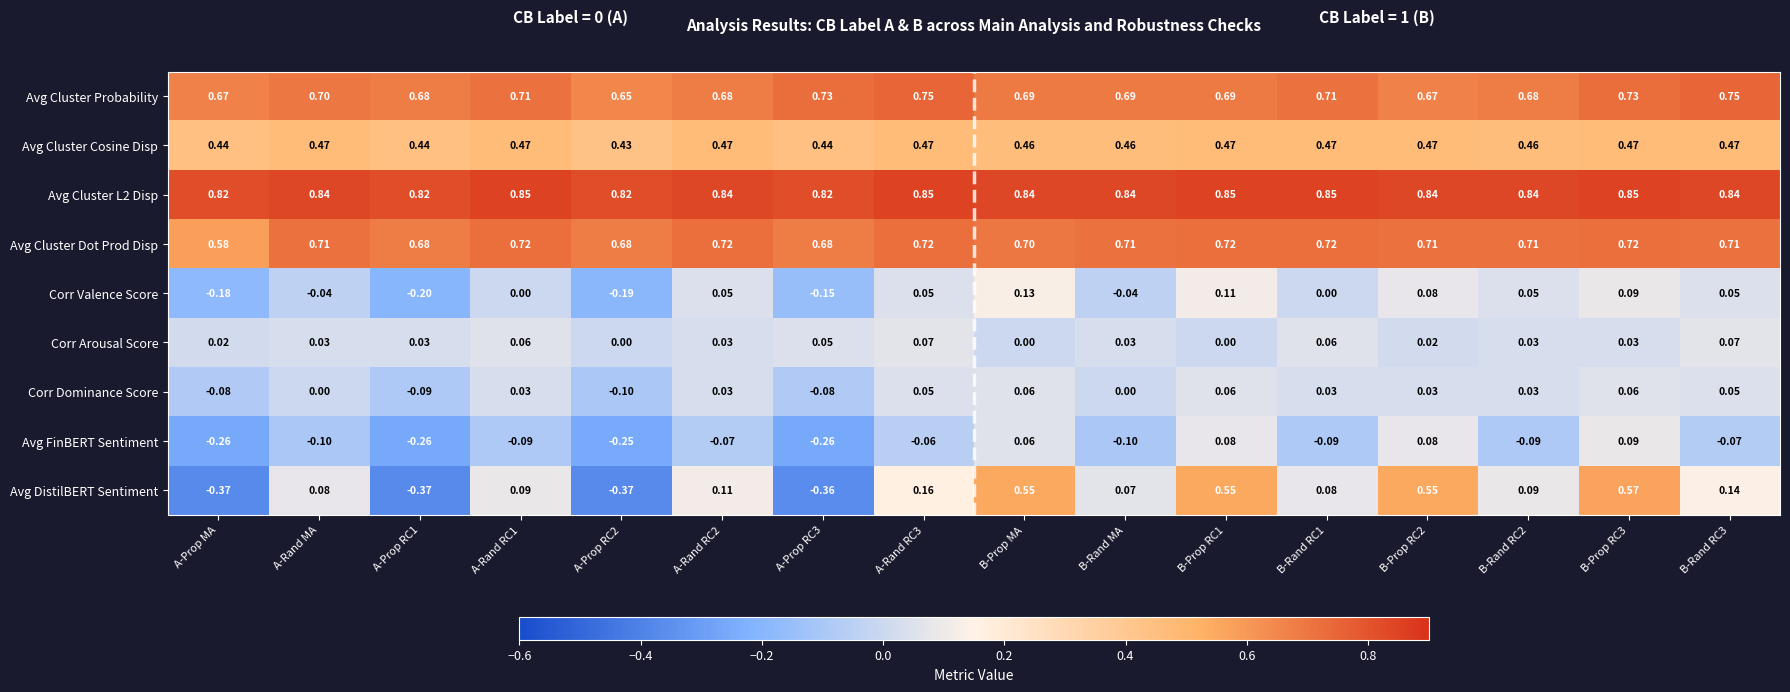

Between B-Rand RC1 and B-Rand RC2, which series saw the biggest shift?

Corr Valence Score